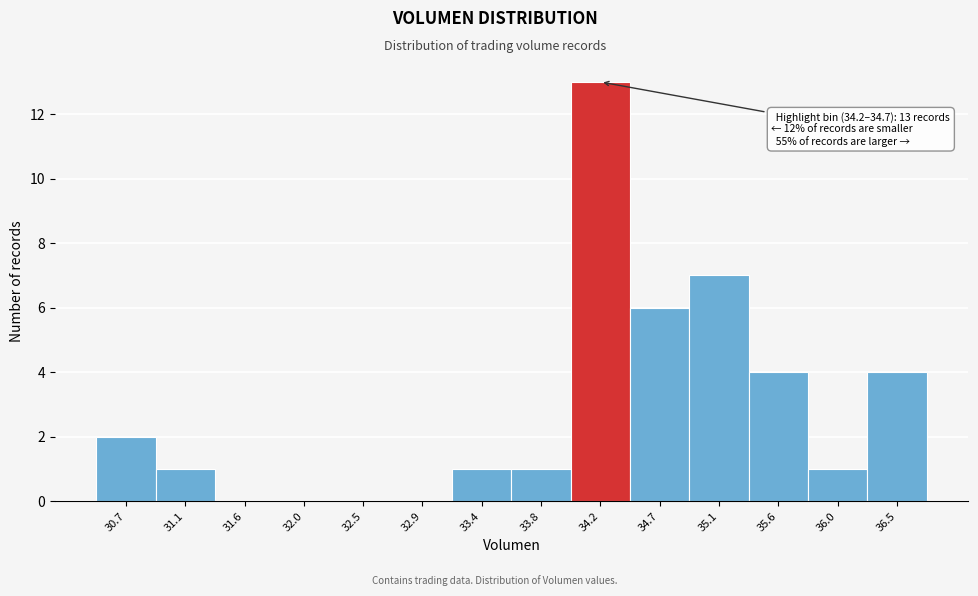

Reading left to right, what are all the values shown in this chart?

30.7=2	31.1=1	31.6=0	32.0=0	32.5=0	32.9=0	33.4=1	33.8=1	34.2=13	34.7=6	35.1=7	35.6=4	36.0=1	36.5=4